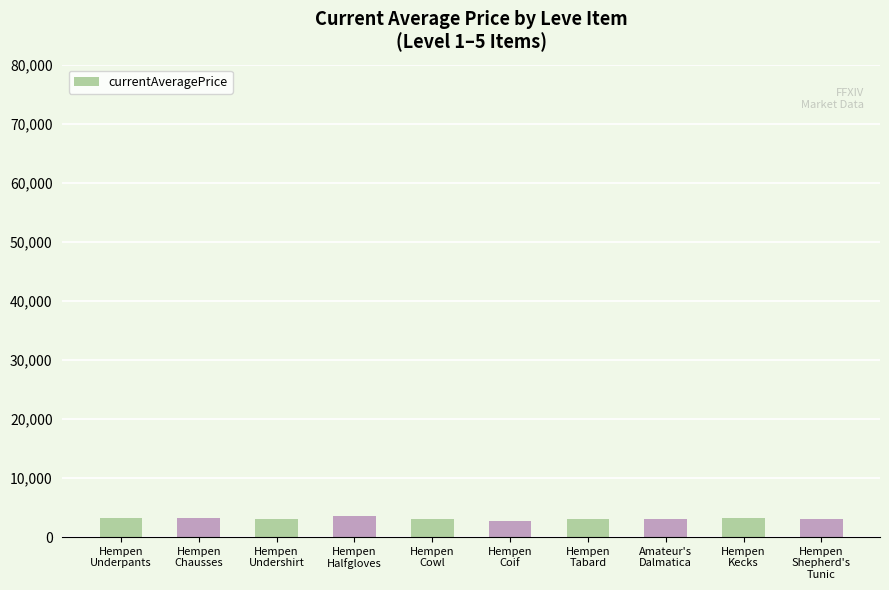

How many data points are less than 3015?

5